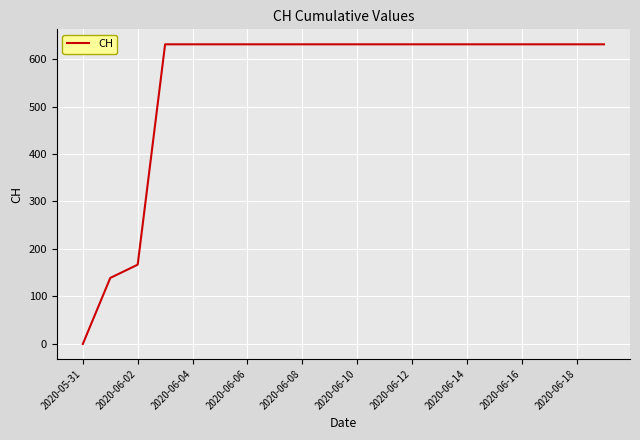

What is the difference between the second highest and second lowest values?

492